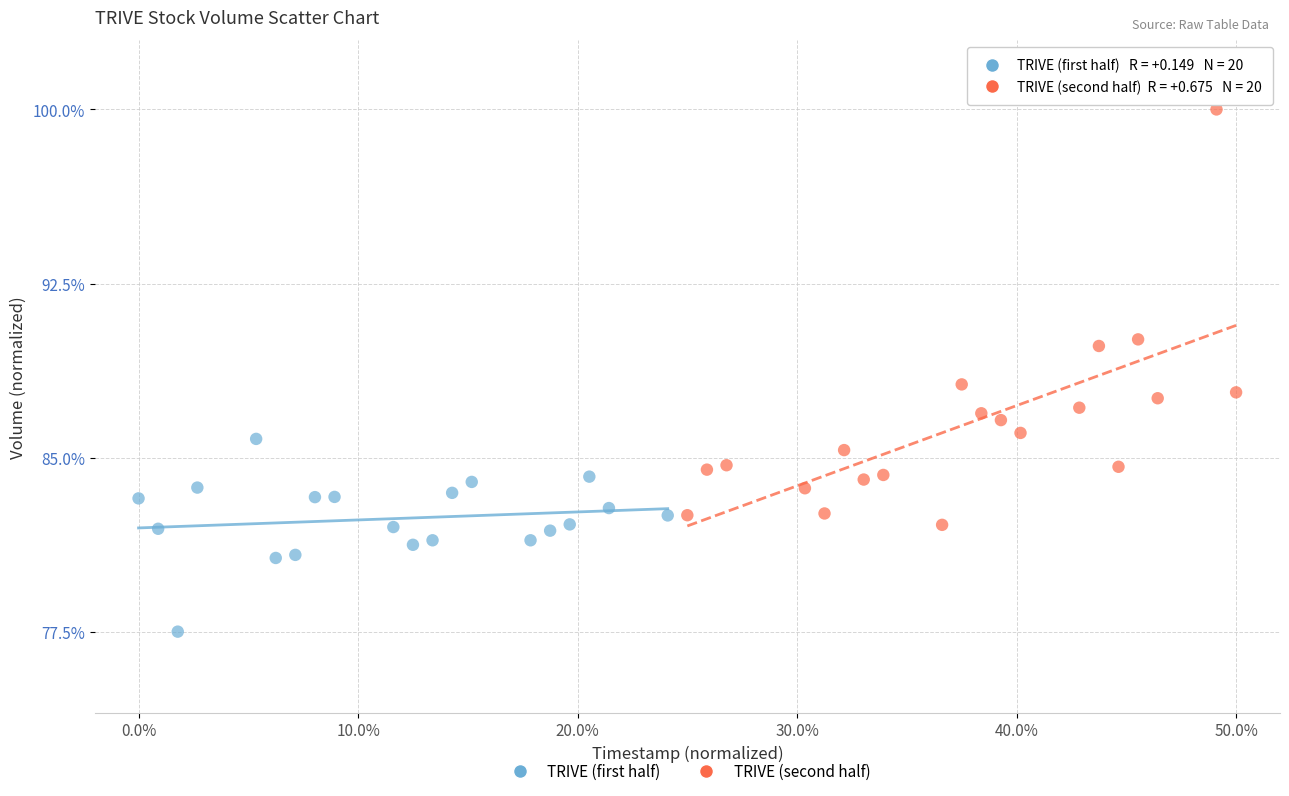

Which series reaches the minimum Y coordinate?

TRIVE (first half)